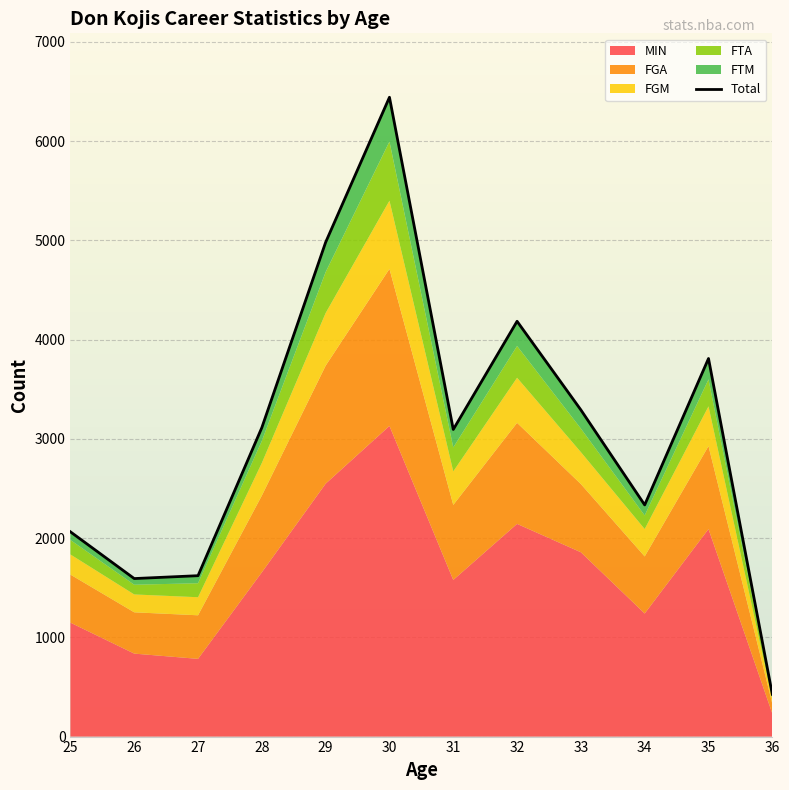

What is the value of the 3rd point from the left?

1621